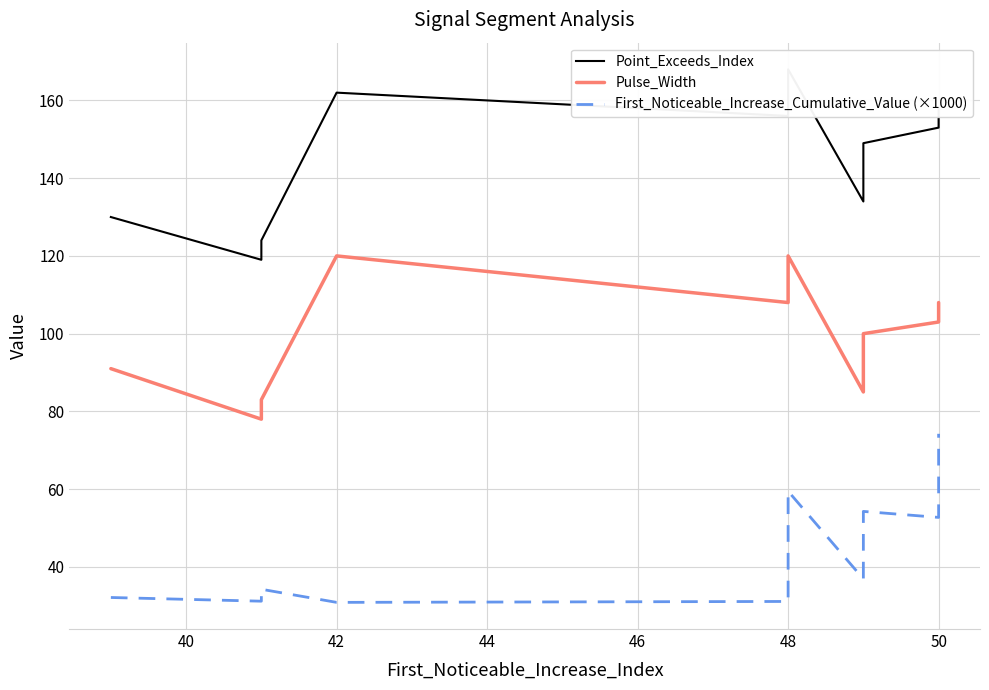

How many lines are shown in the chart?

3